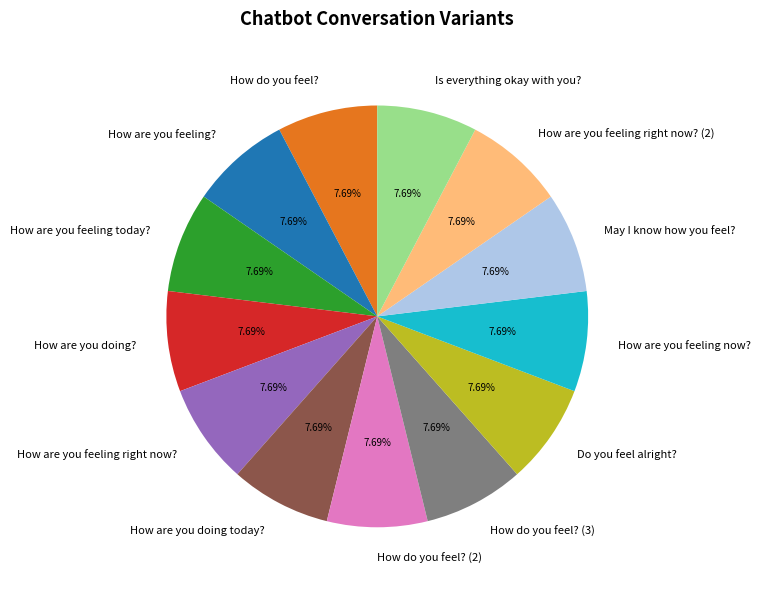

Is Is everything okay with you? the majority of the pie?

No